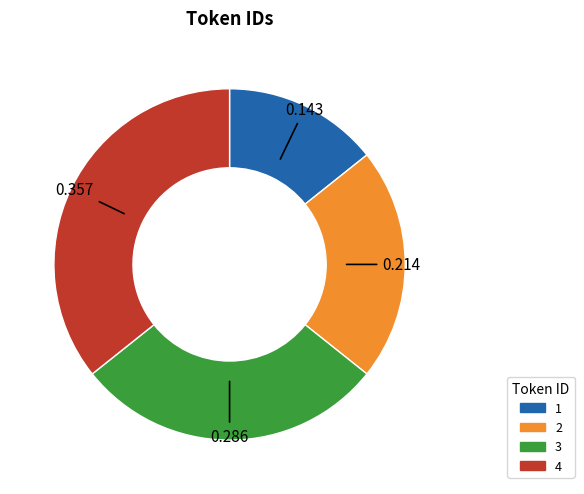

Is the sum of 1 and 3 greater than half?

No